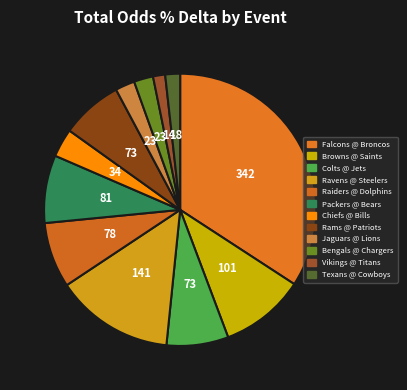

How many slices are in this pie chart?

12